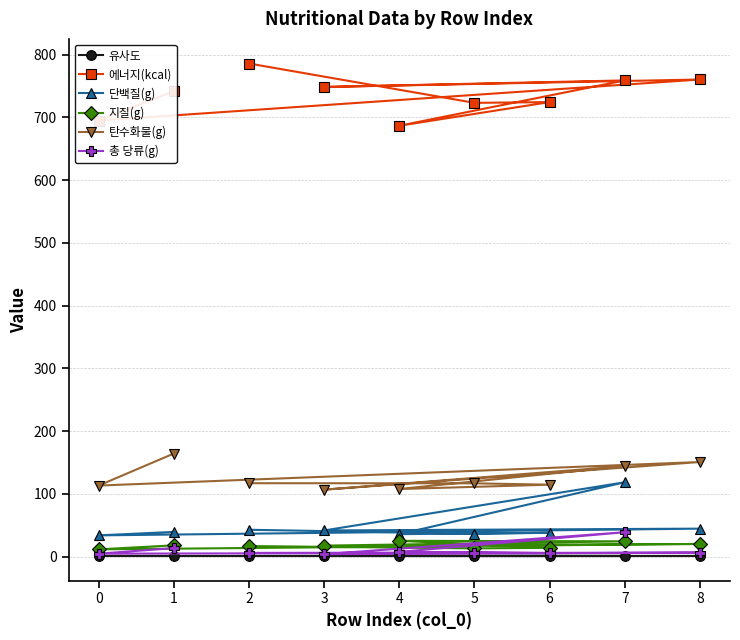

What is the lowest value of the 총 당류(g) series?

3.9